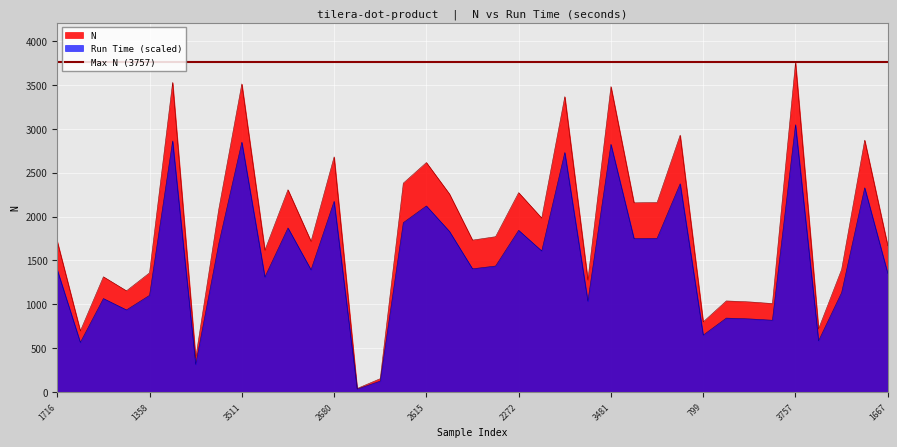

What value does the Run Time (scaled) series have at 1667?

1352.1